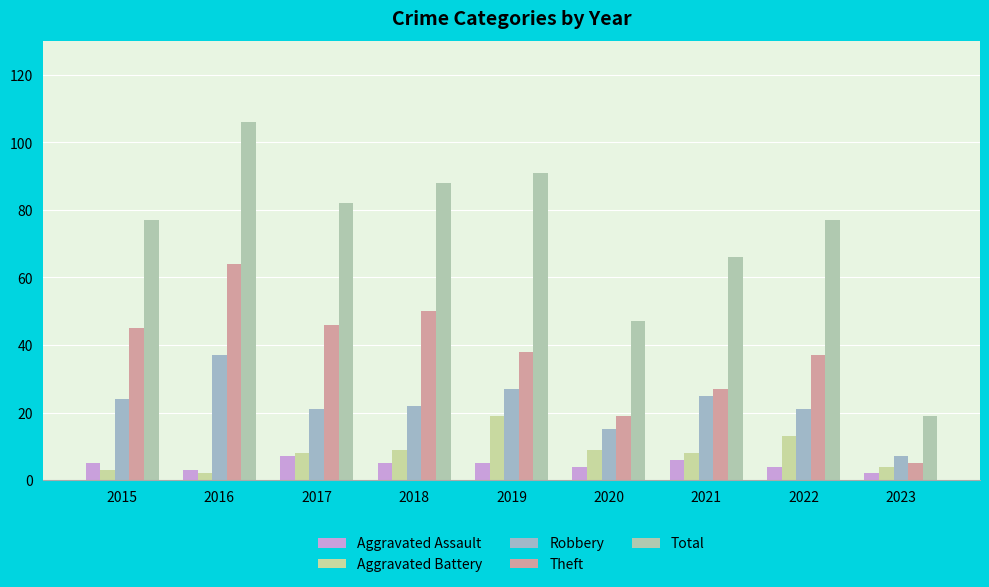

Reading left to right, transcribe all the data shown in this chart.

Aggravated Assault: 5	3	7	5	5	4	6	4	2
Aggravated Battery: 3	2	8	9	19	9	8	13	4
Robbery: 24	37	21	22	27	15	25	21	7
Theft: 45	64	46	50	38	19	27	37	5
Total: 77	106	82	88	91	47	66	77	19